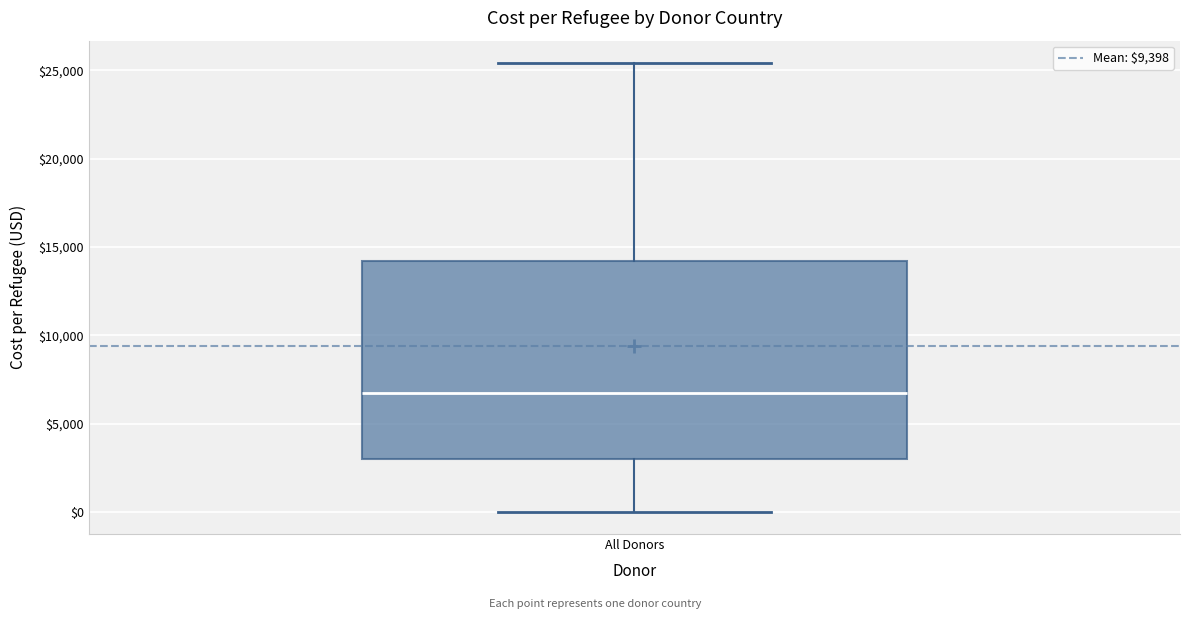

Transcribe this box plot: give where the median line is, the range the box spans, and where the two whiskers end, as read against the y-axis. The values are not printed on the chart, so give them approximately, as read against the axis.

median 6500, box 3000 to 14000, whiskers 0 to 25500